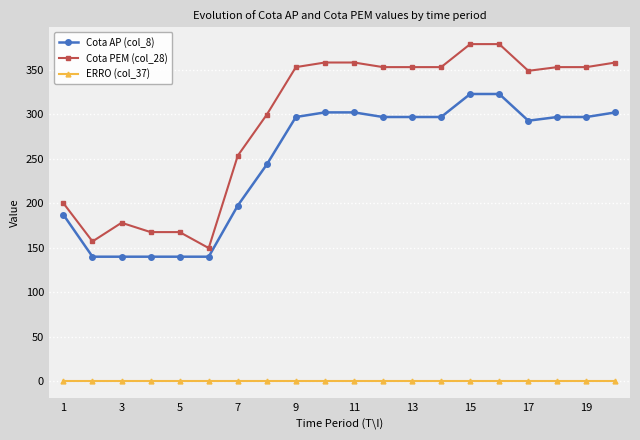

Reading left to right, transcribe all the data shown in this chart.

Cota AP (col_8): 187.0	140.0	140.0	140.0	140.0	140.0	197.4	243.6	296.8	302.0	302.0	296.8	296.8	296.8	322.7	322.7	292.7	296.8	296.8	302.0
Cota PEM (col_28): 200.0	157.1	178.1	167.6	167.6	149.7	253.4	299.6	352.8	358.0	358.0	352.8	352.8	352.8	378.7	378.7	348.7	352.8	352.8	358.0
ERRO (col_37): 0.0	0.0	0.0	0.0	0.0	0.0	0.0	0.0	0.0	0.0	0.0	0.0	0.0	0.0	0.0	0.0	0.0	0.0	0.0	0.0